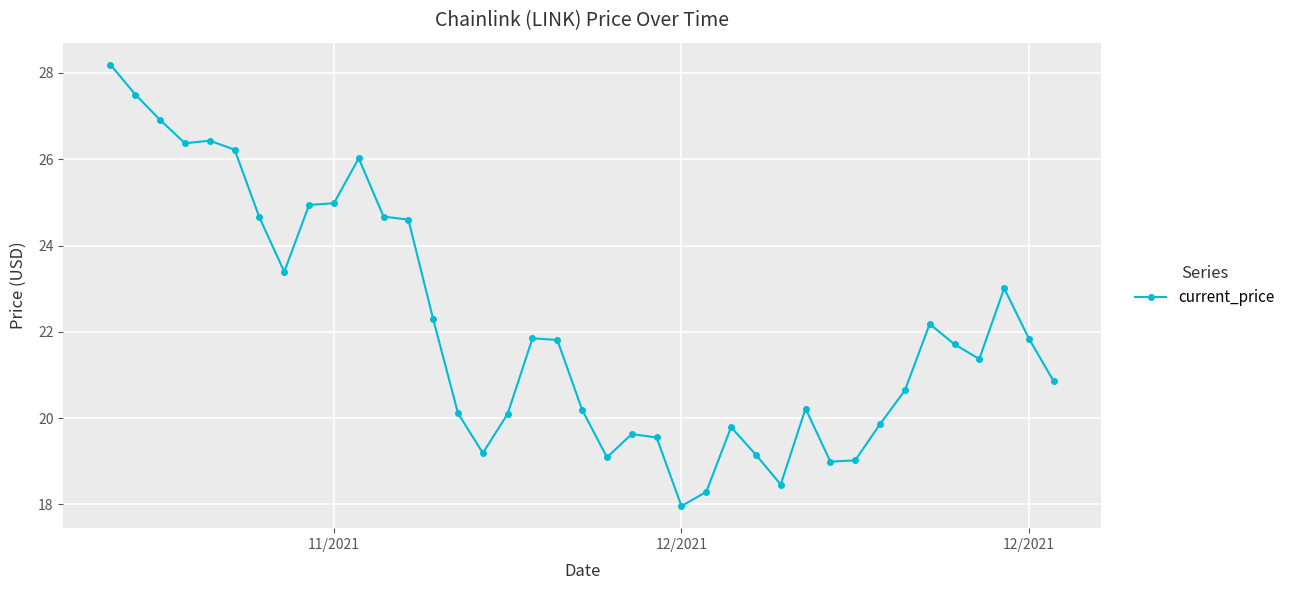

How many values are below 21?

18